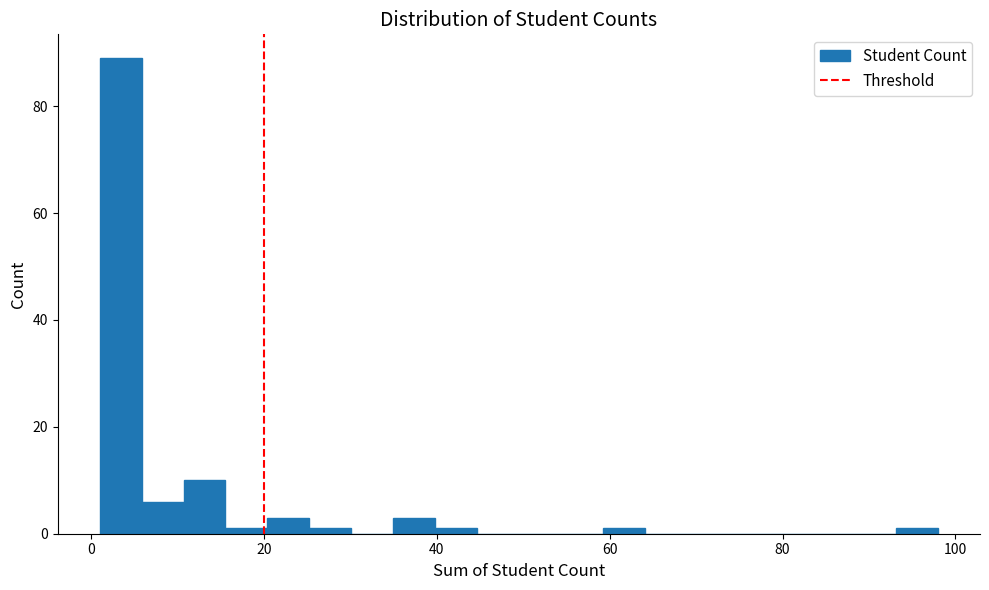

Around what value on the x-axis is the tallest bar? Give the approximate position of its centre, as read against the axis.

4